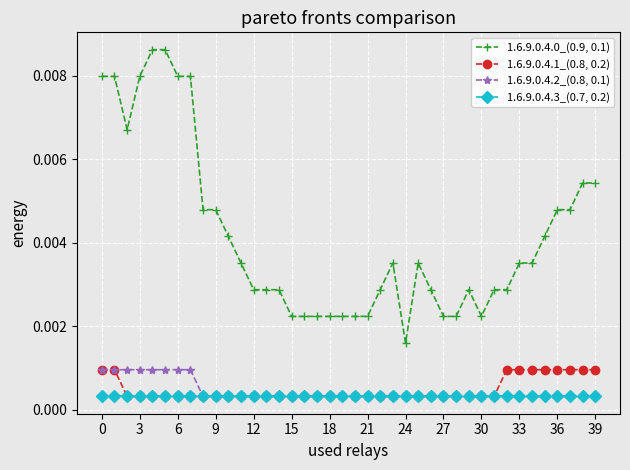

Which series has the largest total across all categories?

1.6.9.0.4.0_(0.9, 0.1)